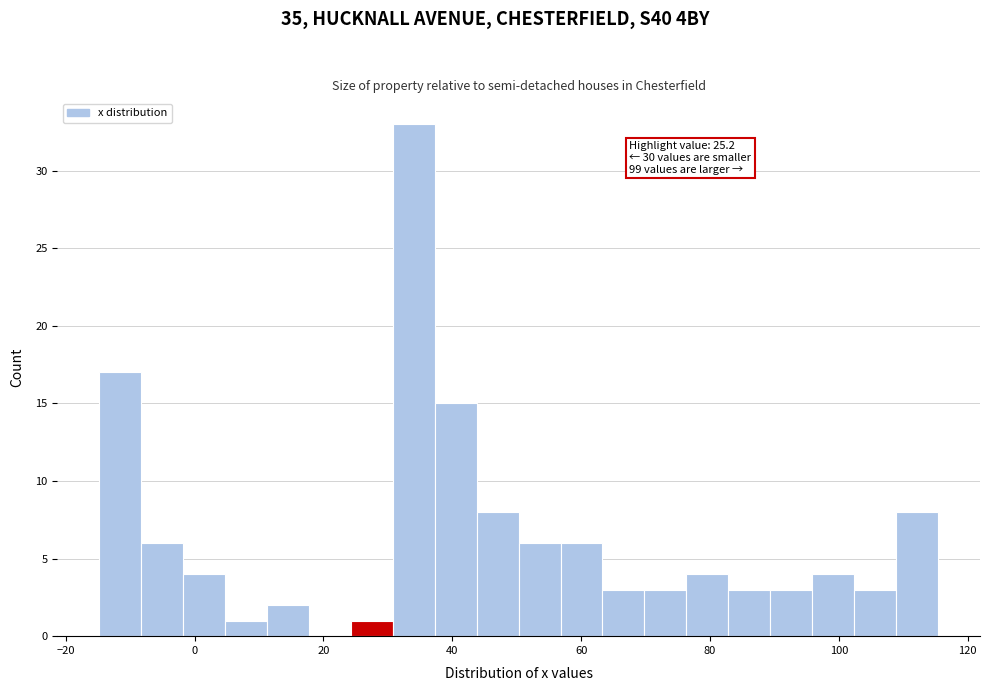

Around what value on the x-axis is the tallest bar? Give the approximate position of its centre, as read against the axis.

34